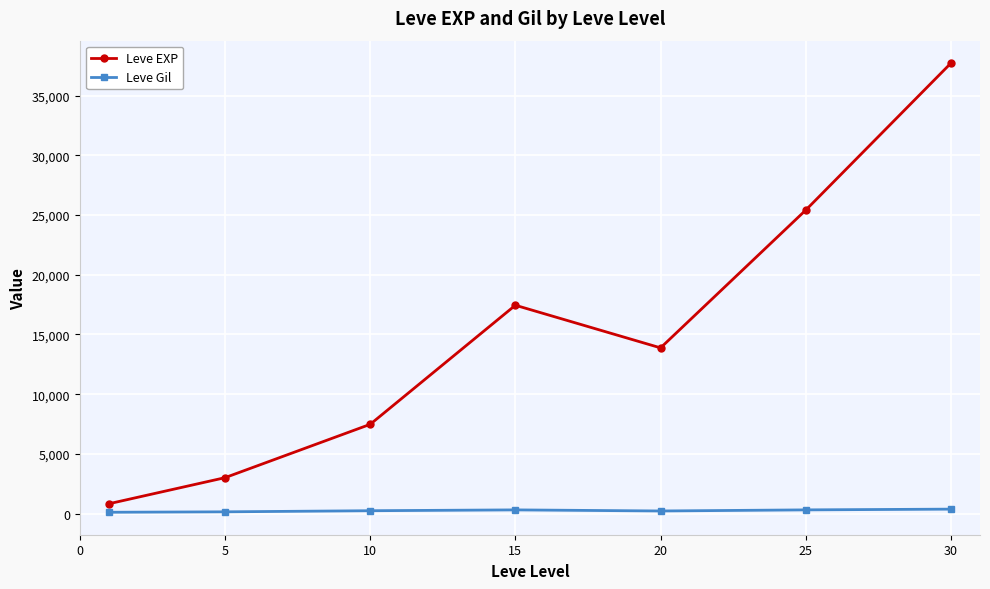

What is the value of the Leve EXP point at the 1st from the left?

824.0